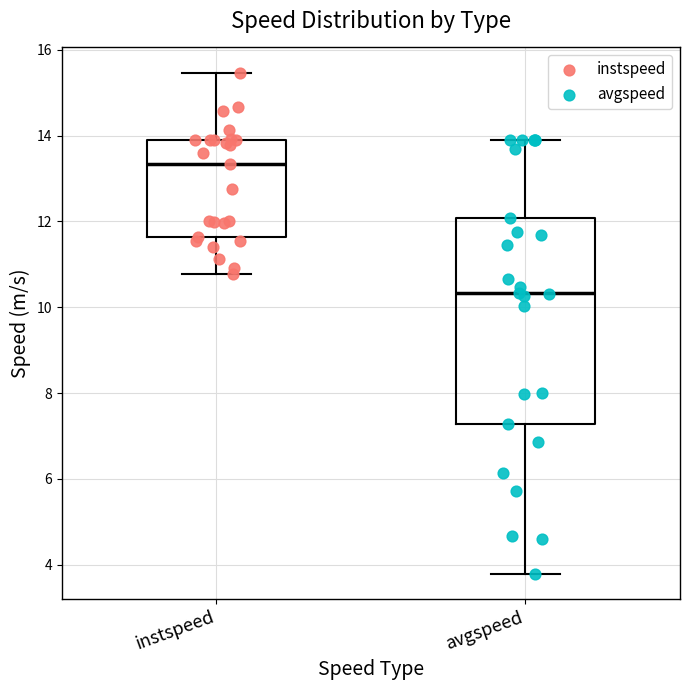

Where does the median line of the box for avgspeed sit on the y-axis? The values are not printed on the chart, so give them approximately, as read against the axis.

10.4